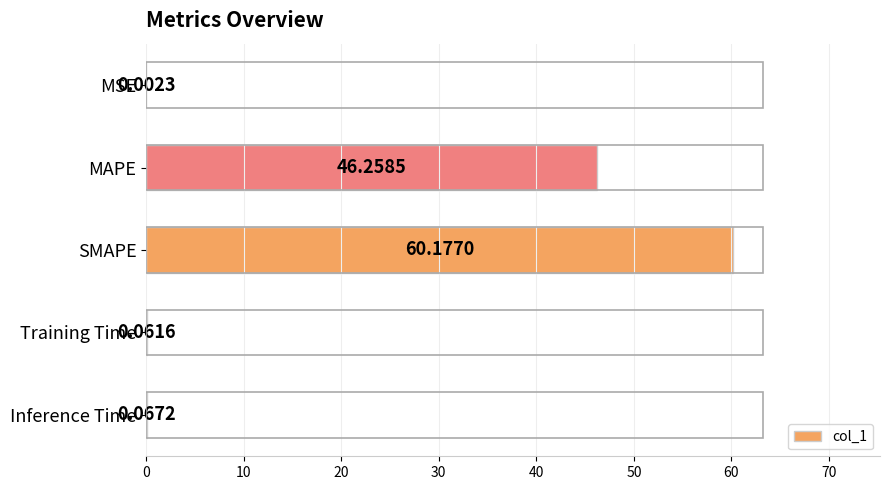

What is the maximum value shown in the chart?

60.2